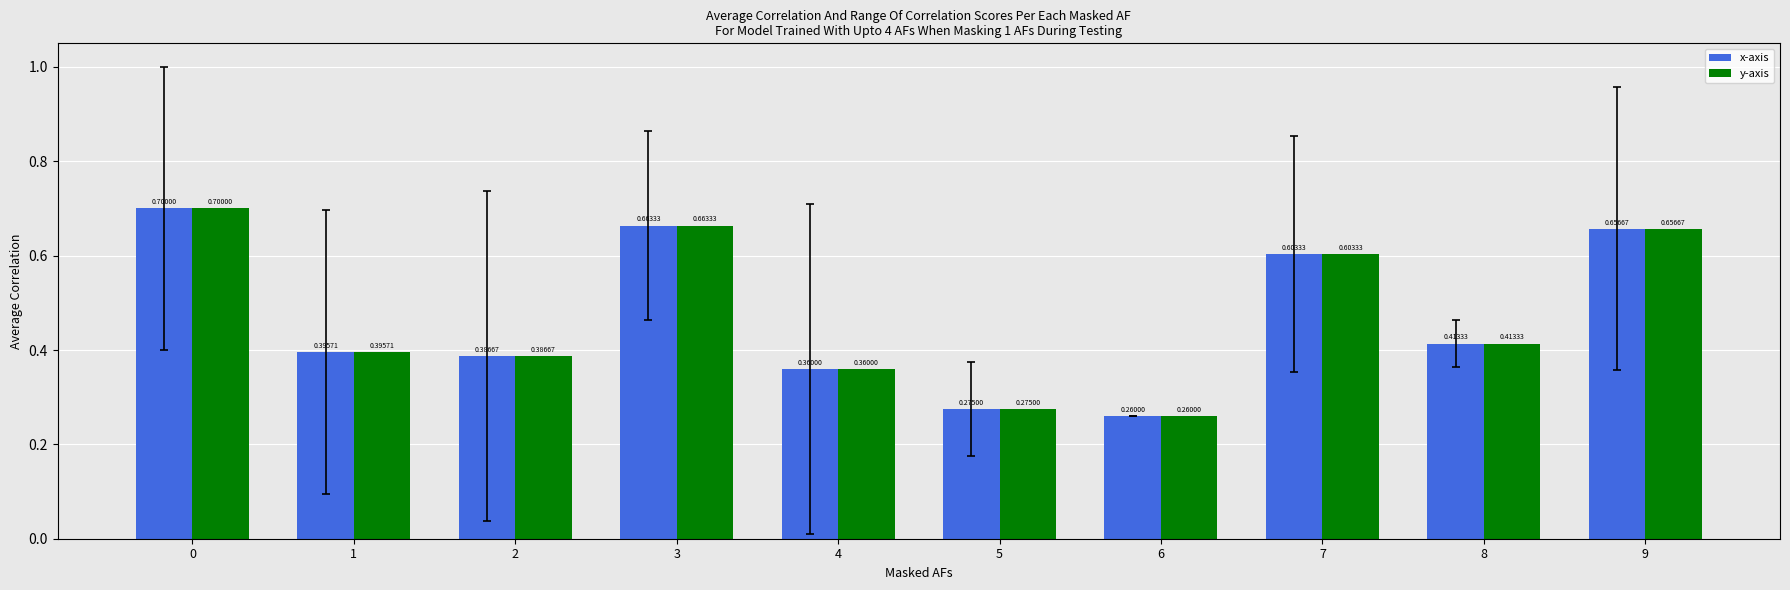

What is the highest value of the y-axis series?

0.7